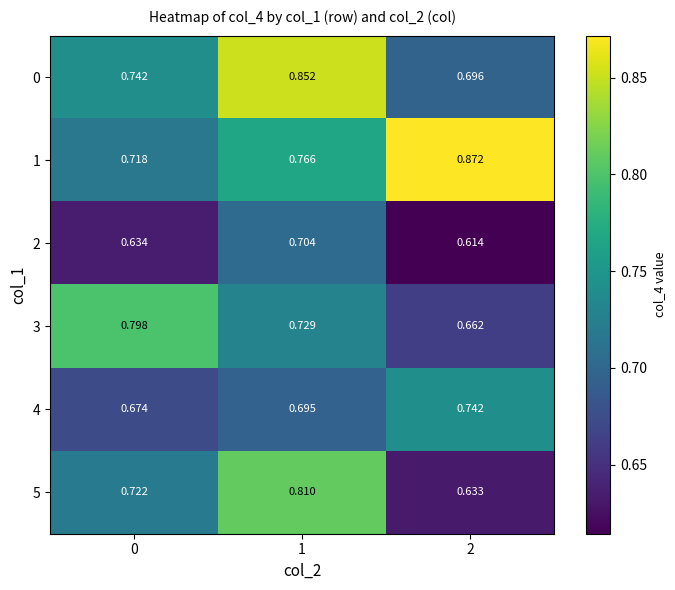

How many data points does each series have?

3